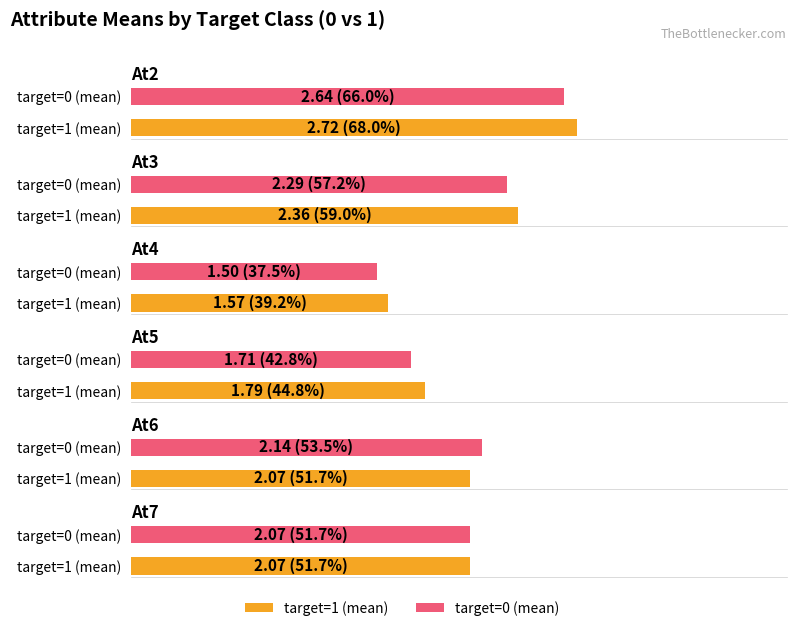

What is the highest value of the At2 series?

2.7